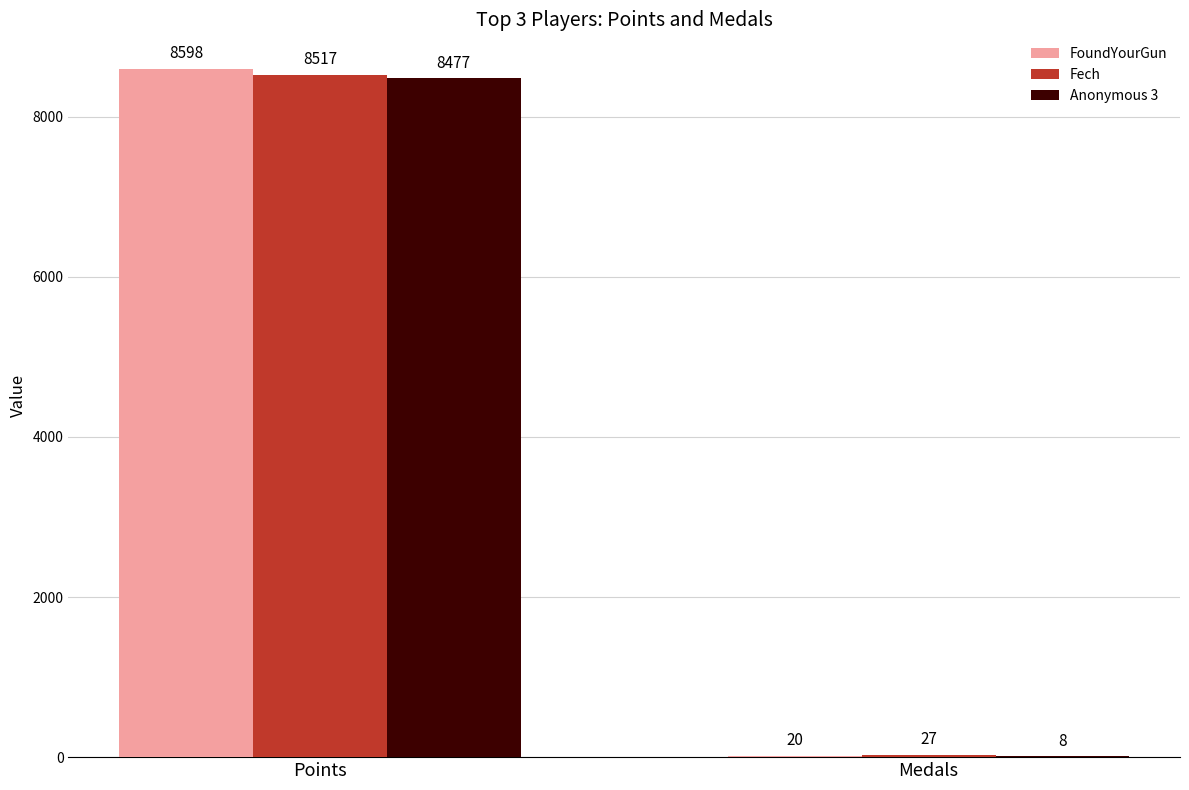

True or false: FoundYourGun has a value of 13191 at Points.

False